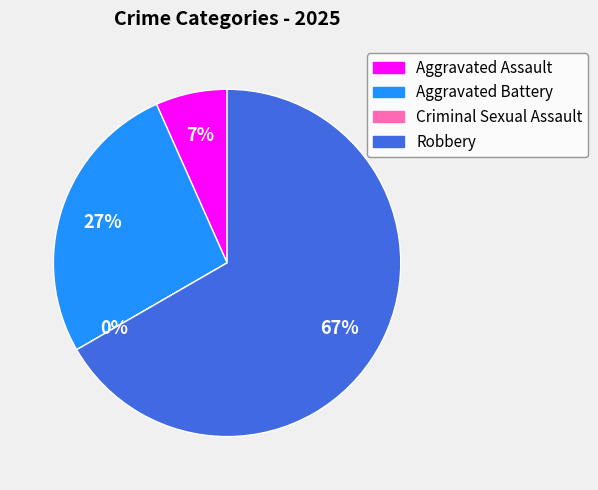

How many slices are in this pie chart?

4